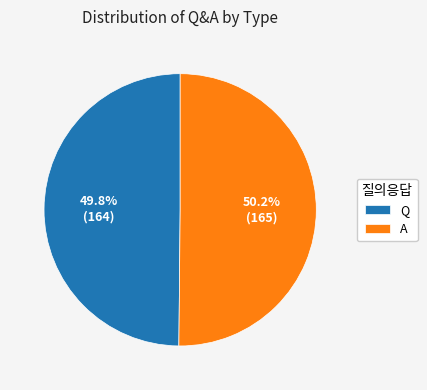

Combined, what portion of the pie is Q and A?

100.0%